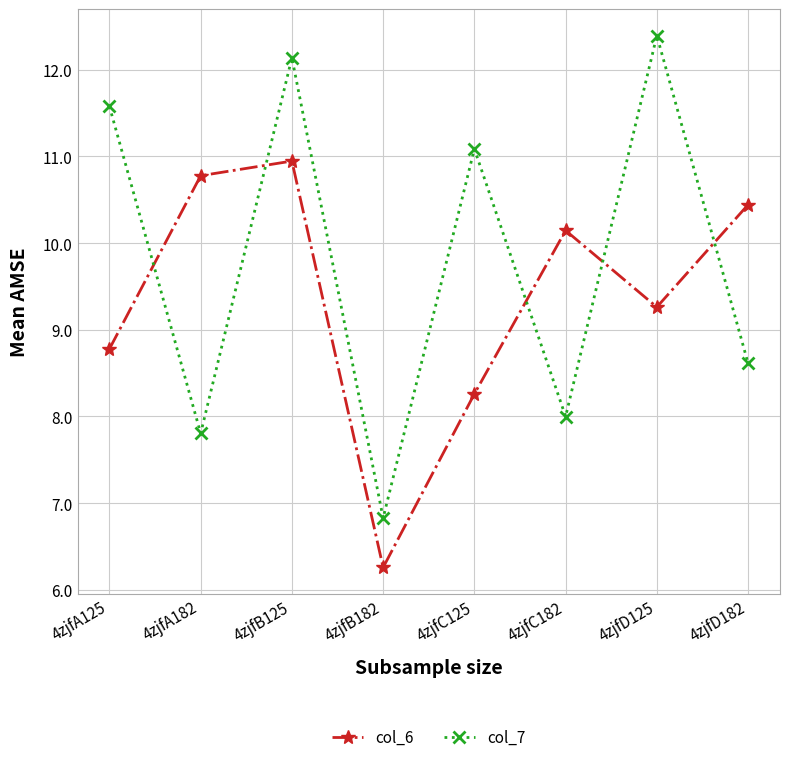

At which label is col_7 closest to 9?

4zjfD182